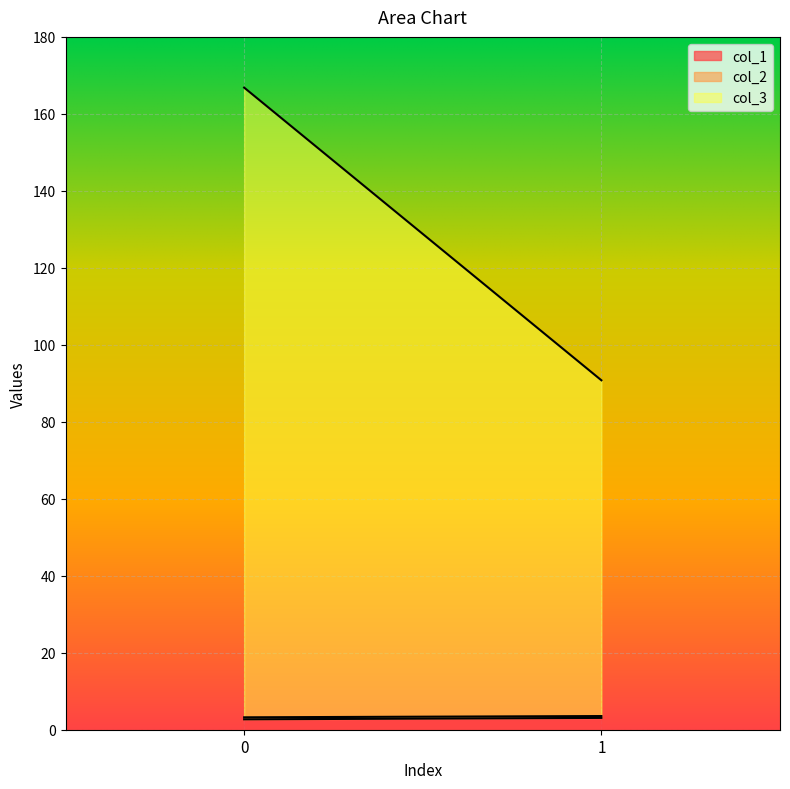

Which series changed the most between 0 and 1?

col_3